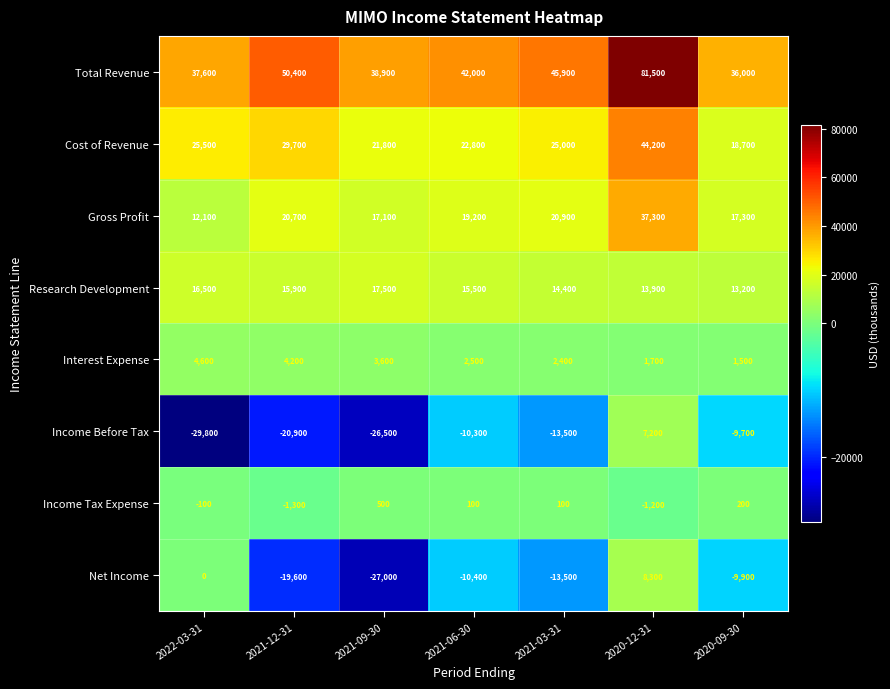

Which label corresponds to the smallest value in the chart?

2022-03-31